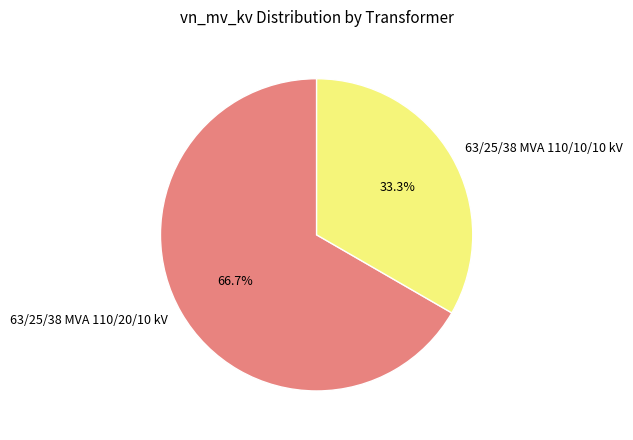

What is the smallest slice in the pie chart?

63/25/38 MVA 110/10/10 kV